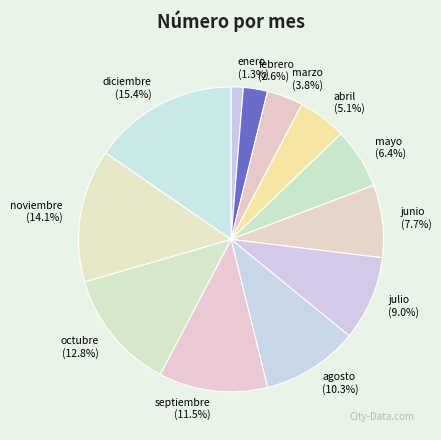

Rank the categories by value from lowest to highest.

enero, febrero, marzo, abril, mayo, junio, julio, agosto, septiembre, octubre, noviembre, diciembre